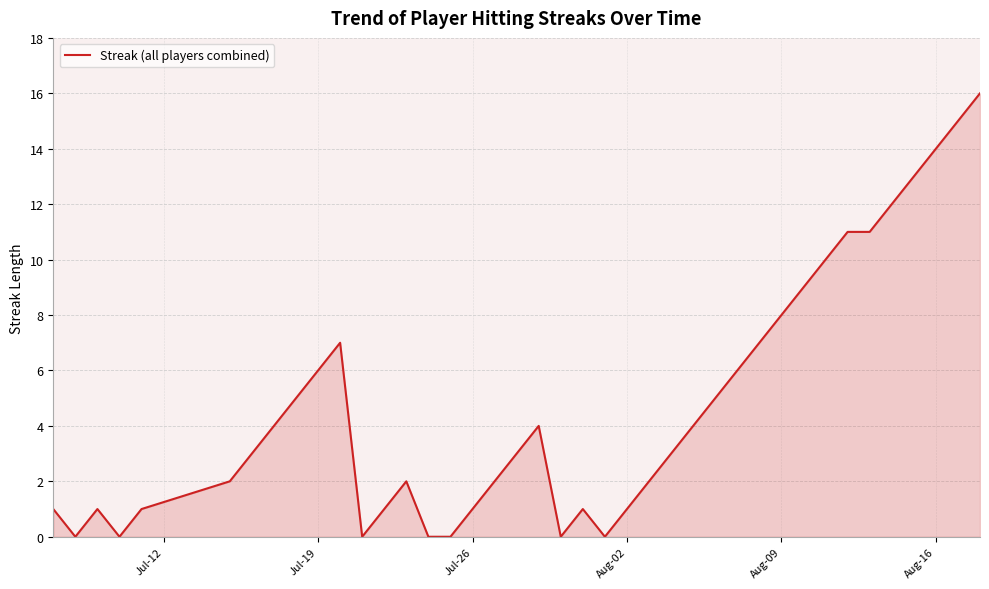

What is the maximum value shown in the chart?

16